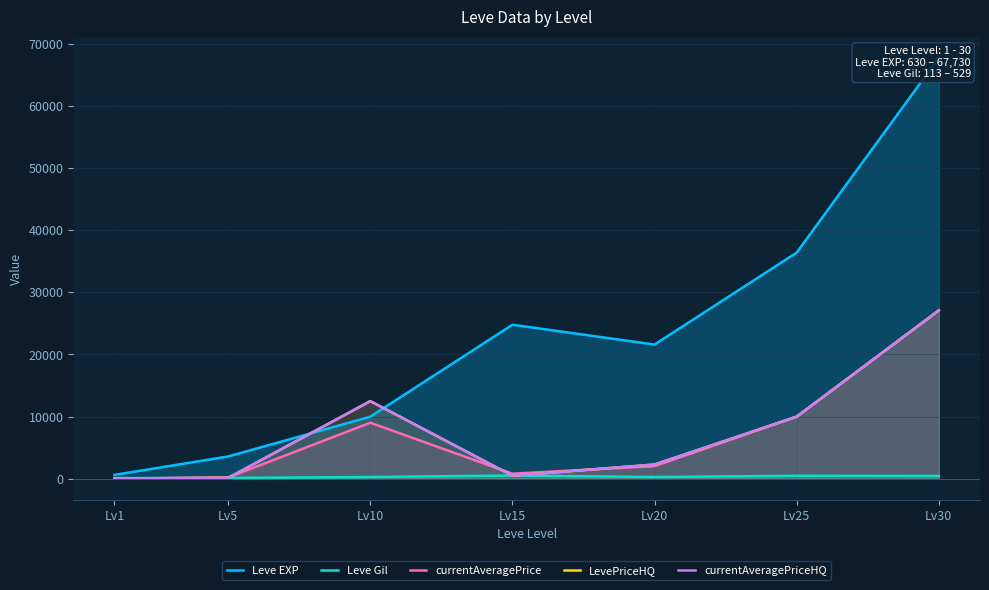

List the series in order of their peak value, lowest first.

Leve Gil, currentAveragePrice, LevePriceHQ, currentAveragePriceHQ, Leve EXP